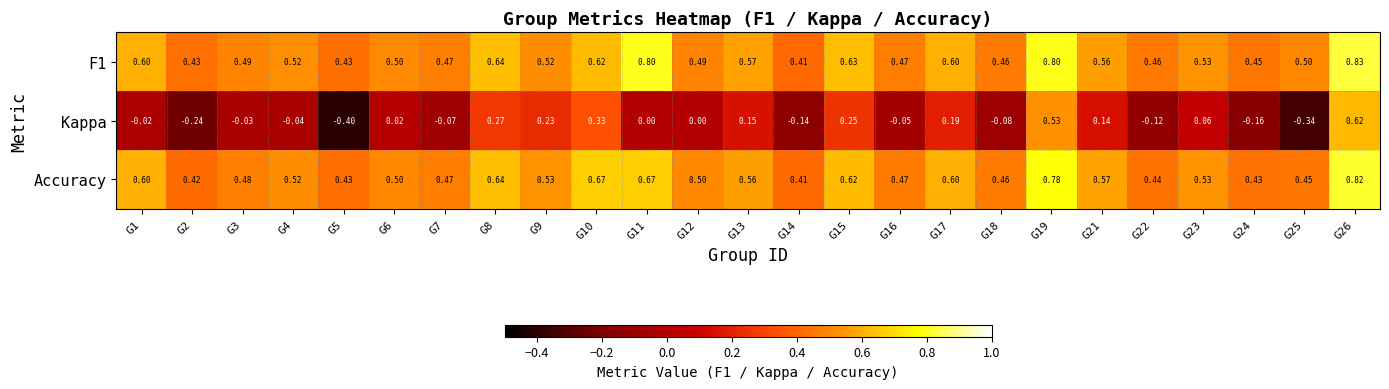

How many distinct data groups are displayed?

3